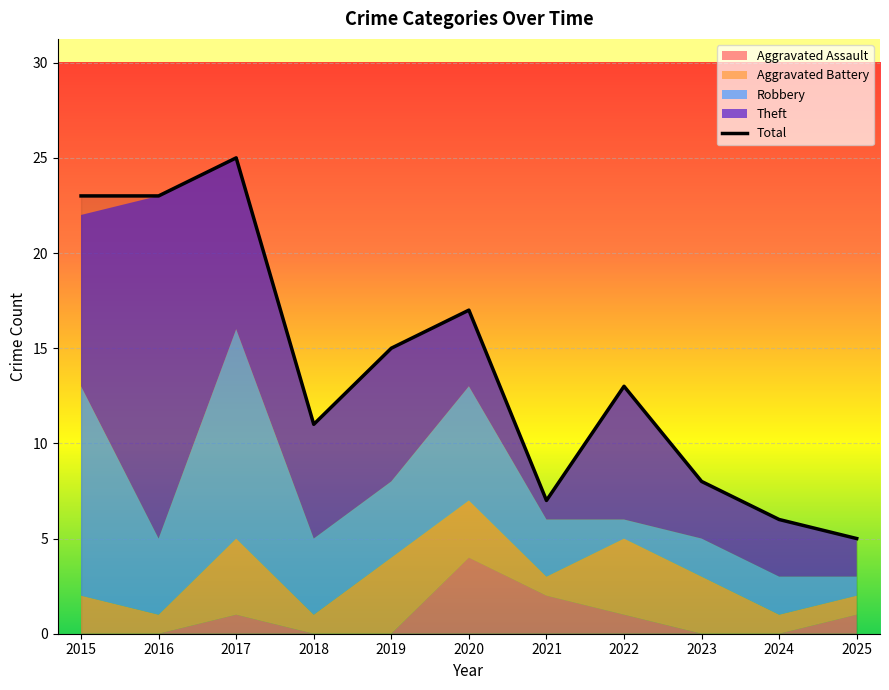

Does the chart display data point markers on the line(s)?

No